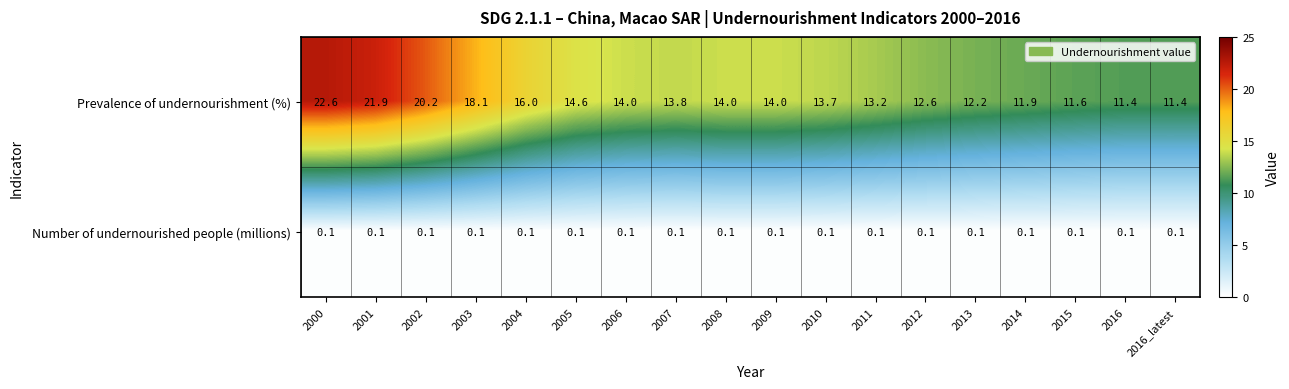

Which label corresponds to the largest value in the chart?

2000